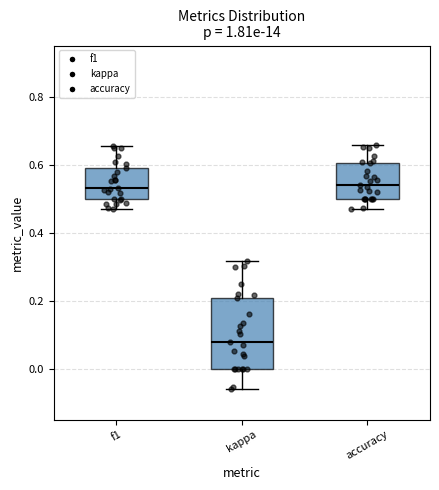

Which box is the tallest, from its lower edge to its upper edge?

kappa